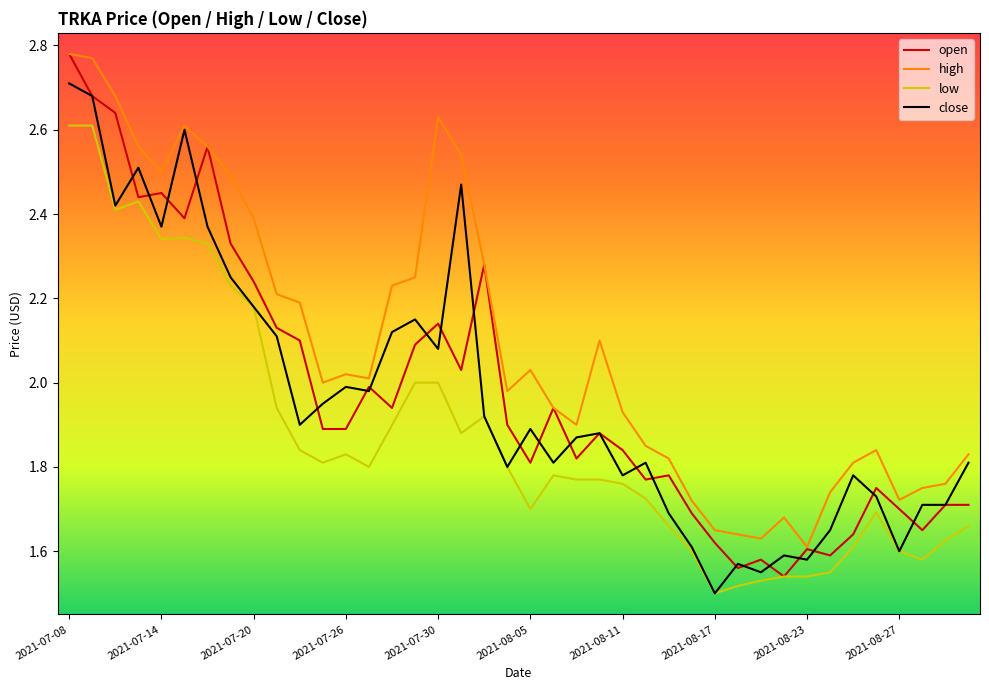

True or false: high and low intersect in this chart.

False